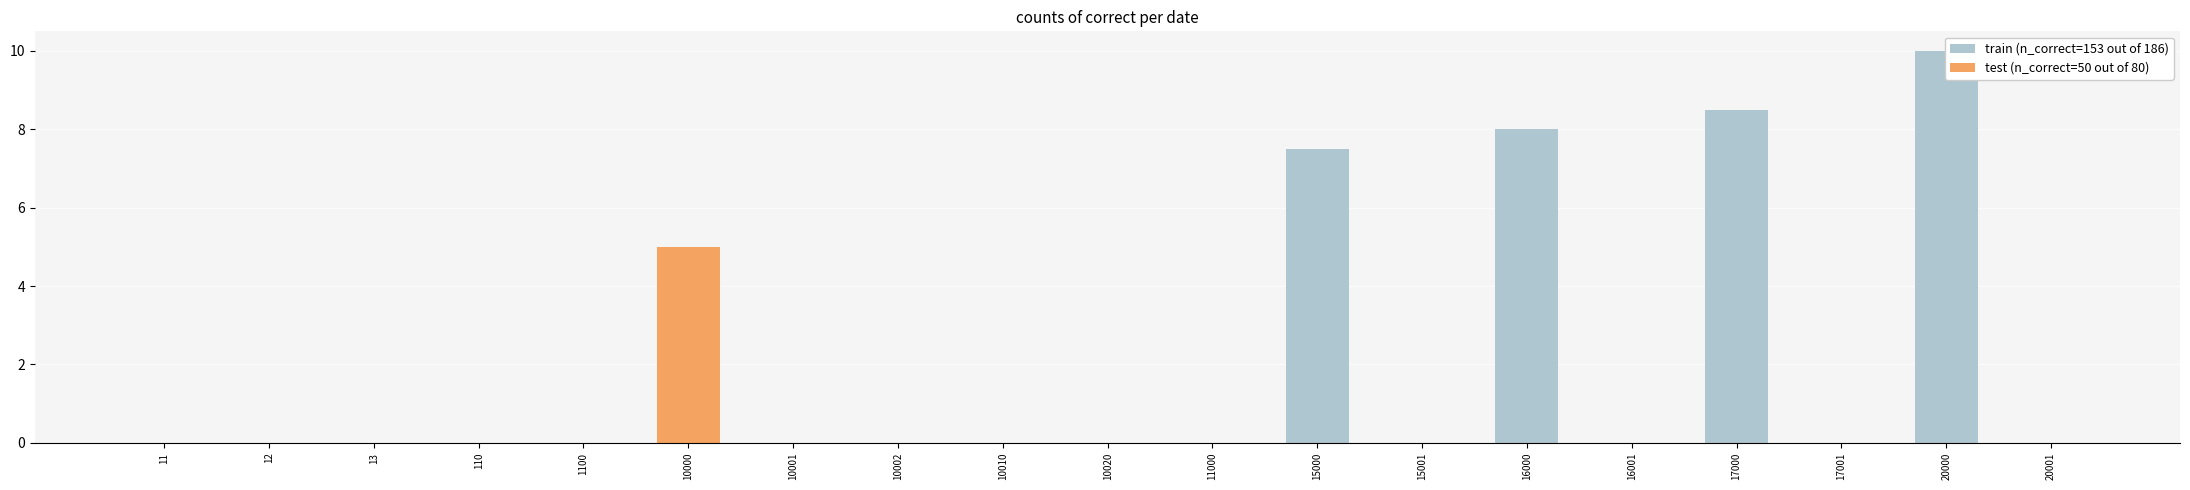

Which series has the widest spread of values?

train (n_correct=153 out of 186)